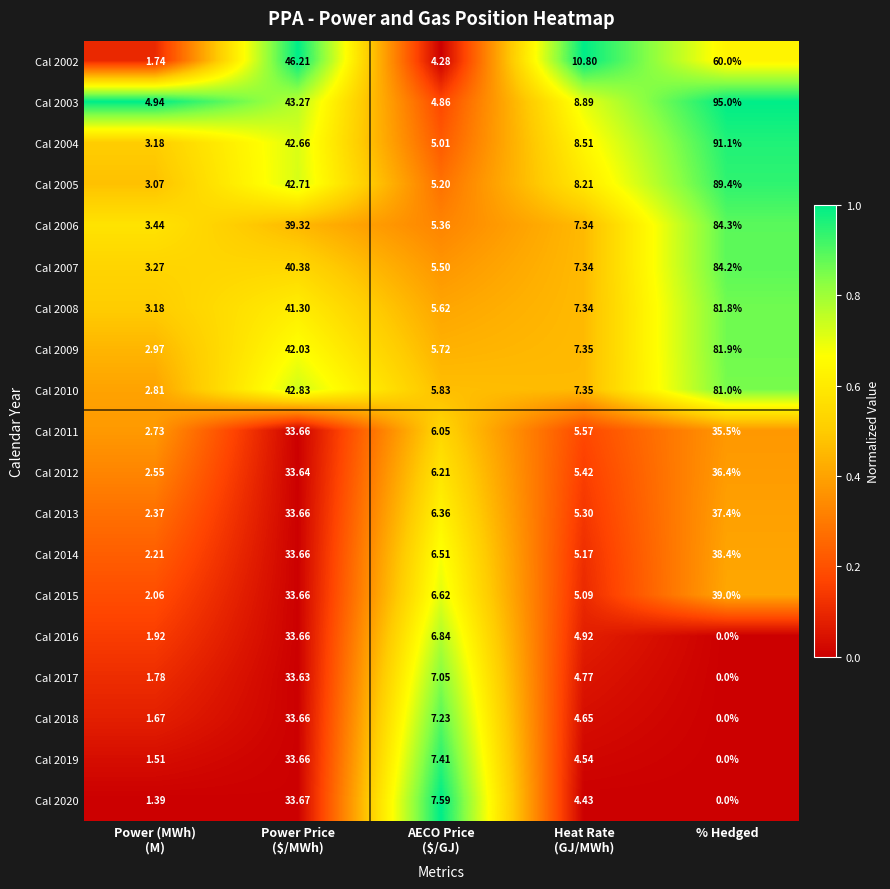

At which category is the sum across all series the highest?

% Hedged